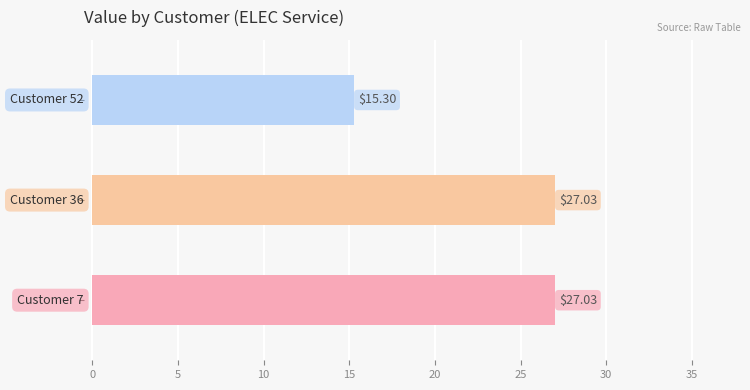

Approximately how many times larger is the value at 36 compared to 36?

1.0